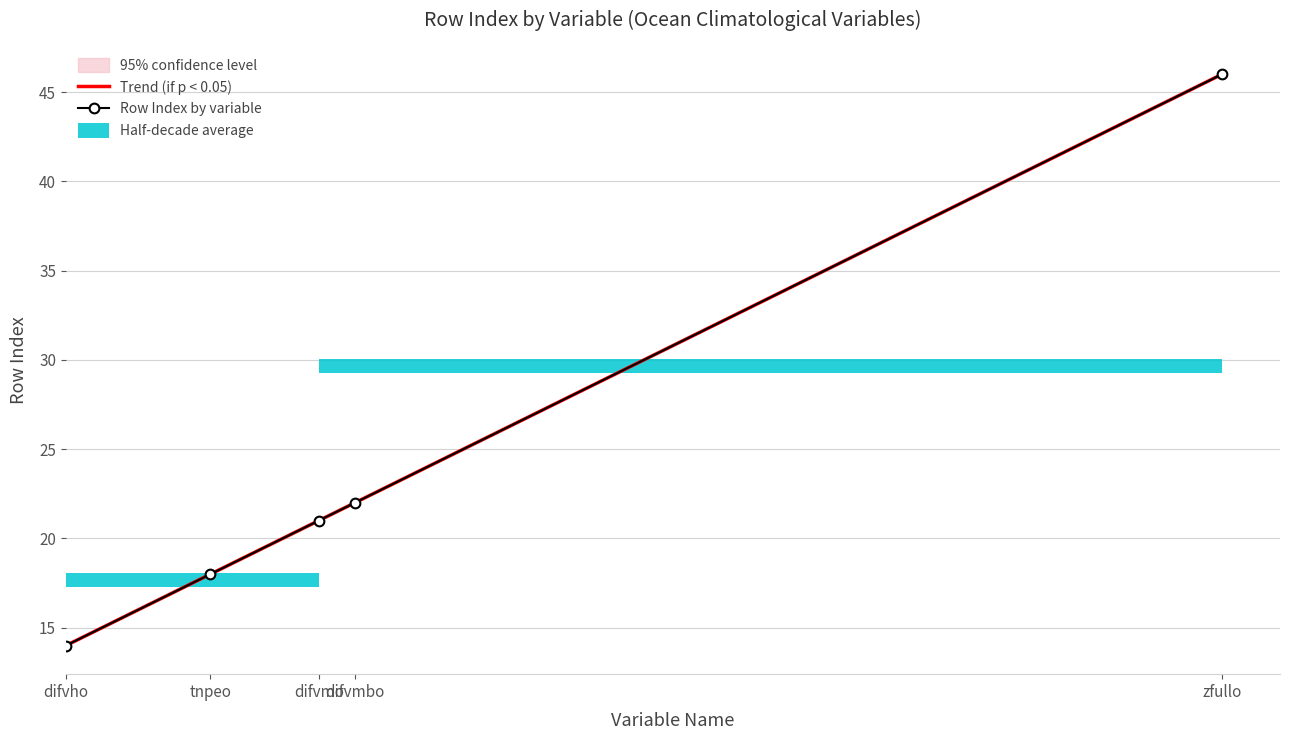

Which category has the highest value across all series?

zfullo